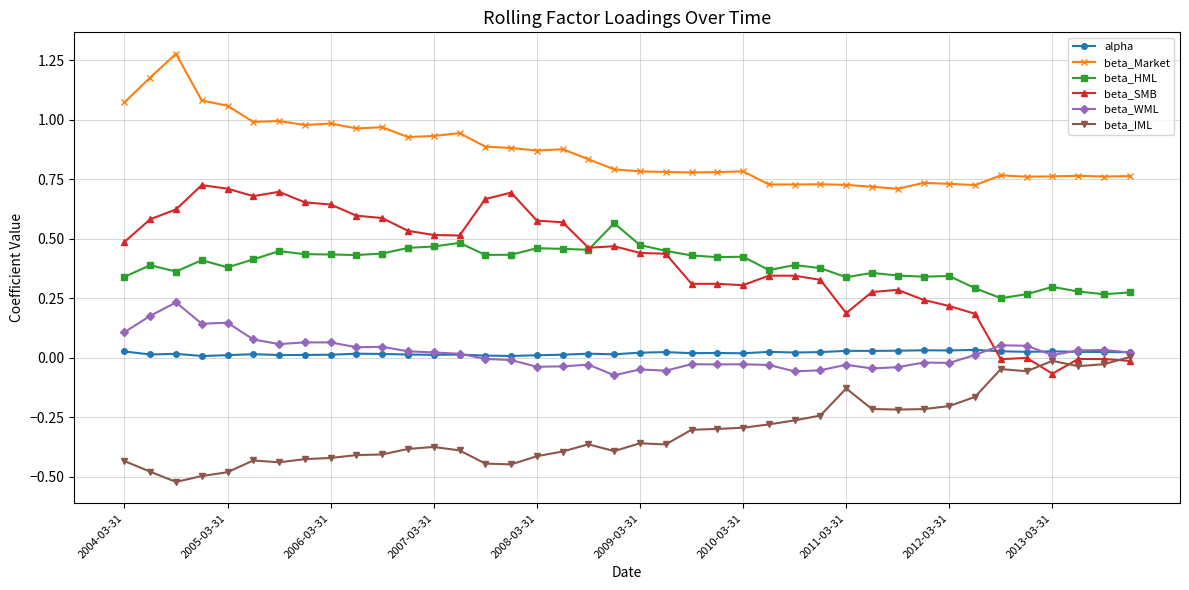

Which series has the largest total across all categories?

beta_Market